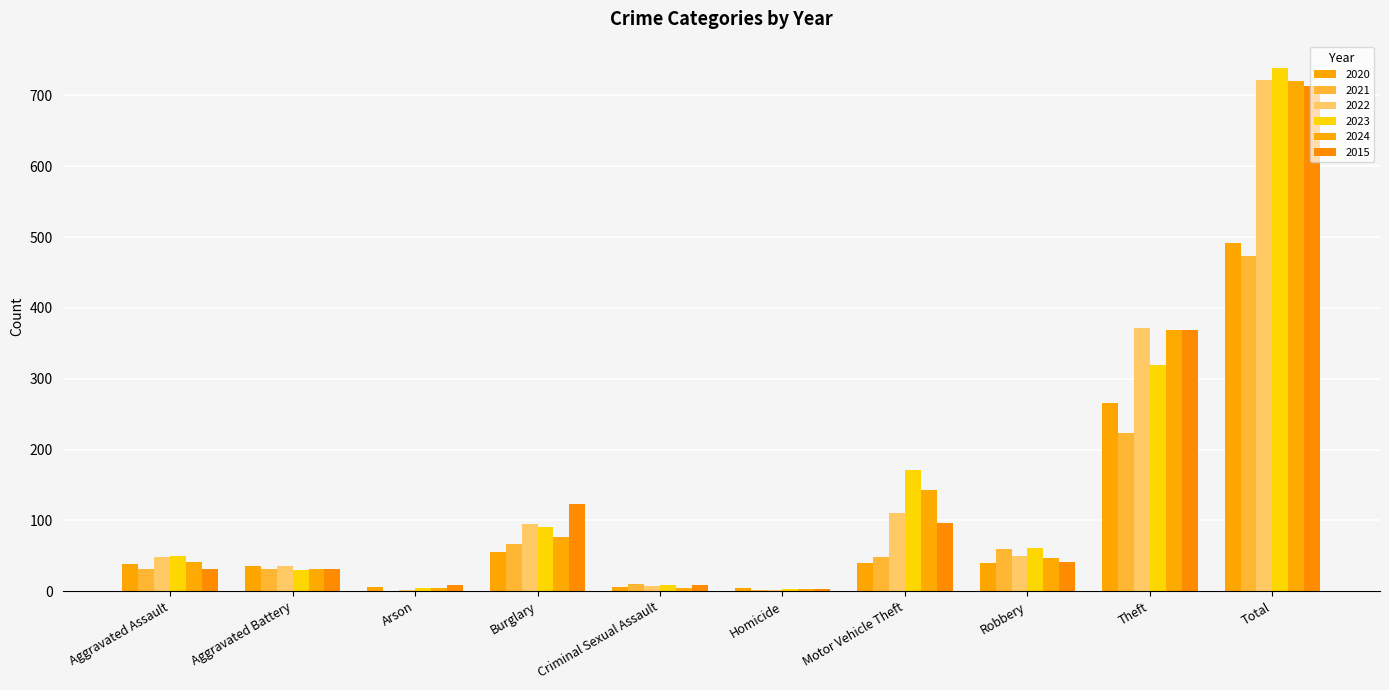

What position from the right is Arson?

8